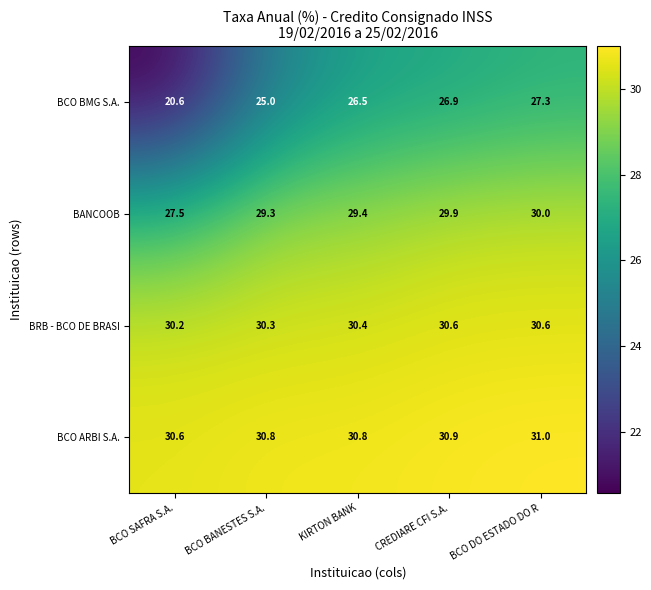

At which category does the chart reach its peak across all series?

BCO DO ESTADO DO R